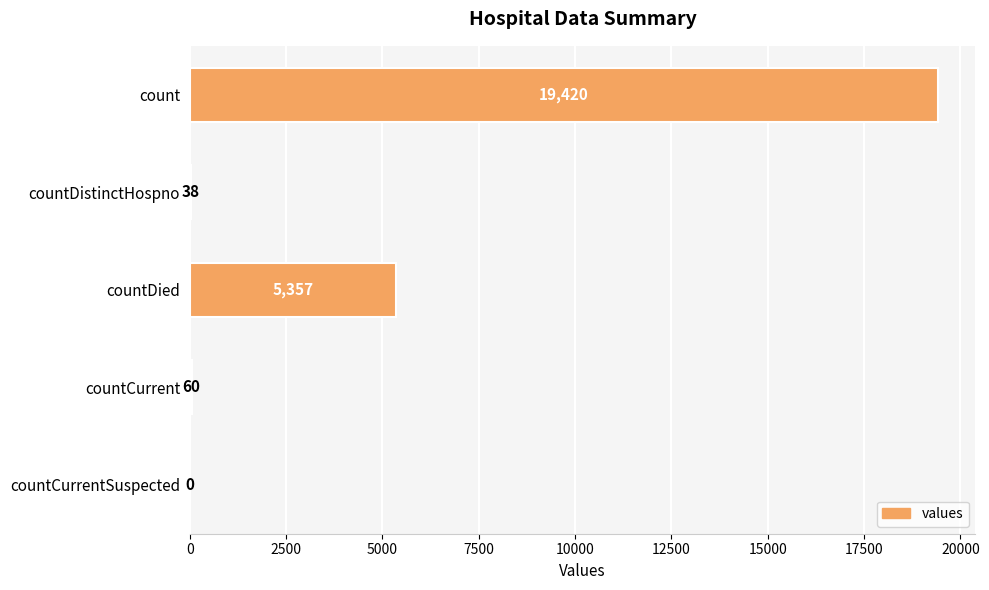

What is the maximum value shown in the chart?

19420